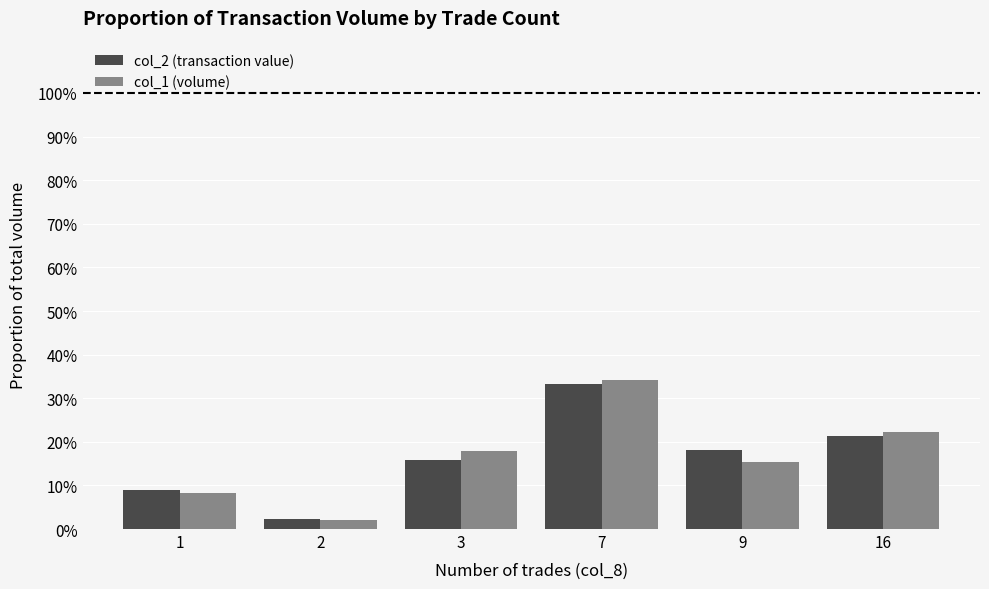

What are all the series names shown in the legend?

col_2 (transaction value), col_1 (volume)